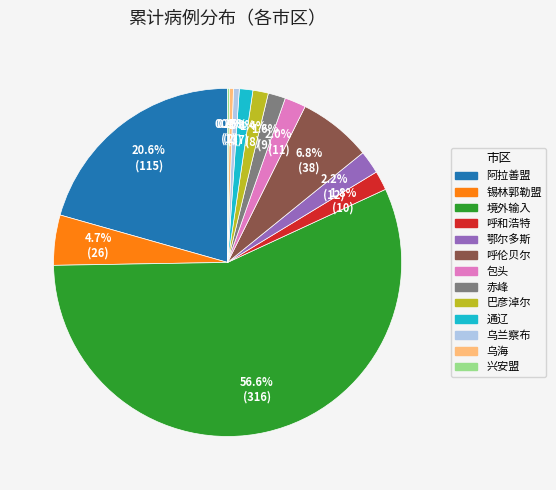

To the nearest percent, what portion does 境外输入 represent?

57%